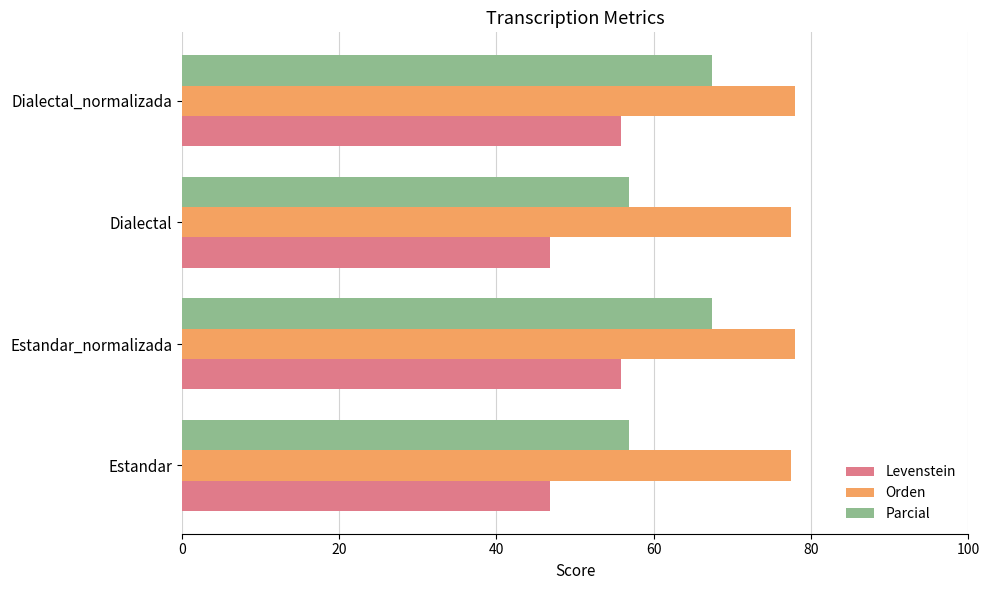

Which series has the largest total across all categories?

Orden